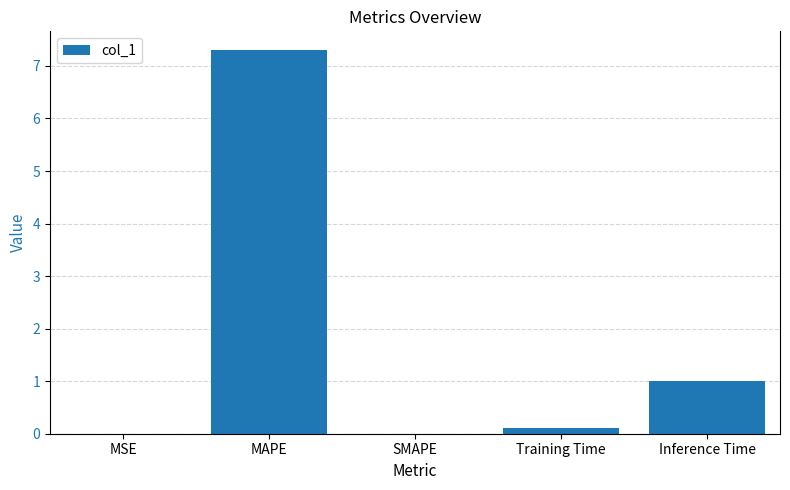

Between SMAPE and MAPE, which is larger?

MAPE